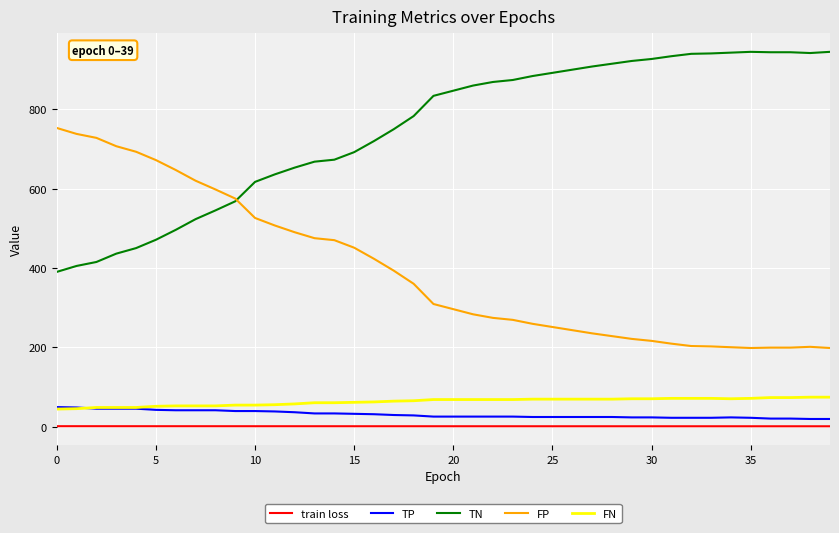

True or false: TN and train loss cross at least once.

False